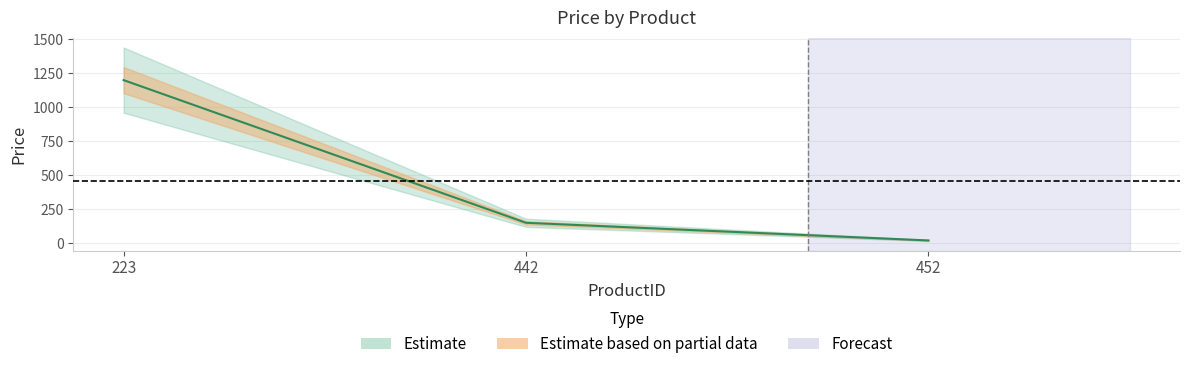

What is the difference between the maximum and minimum values?

1180